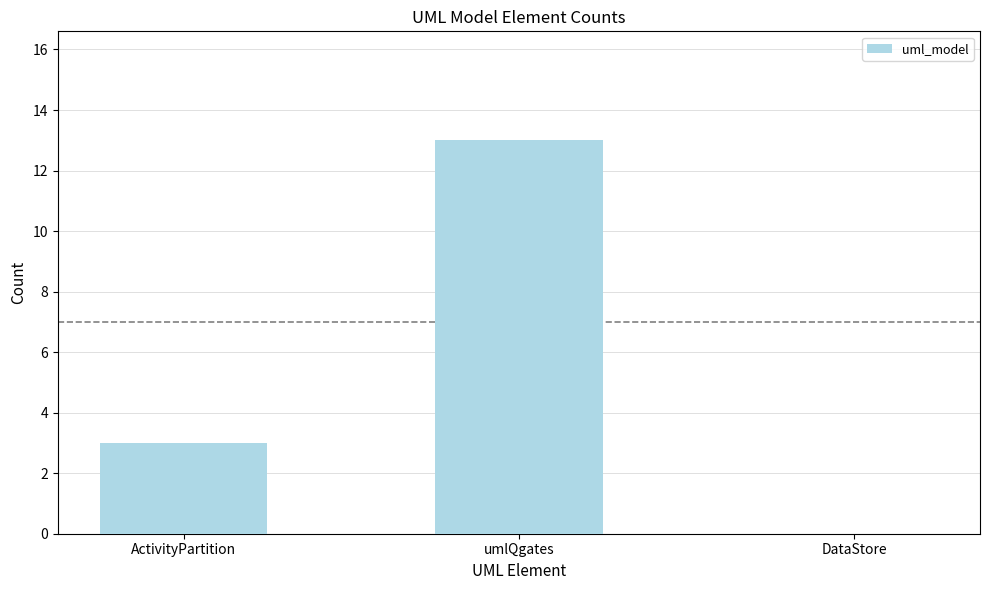

What is the sum of the values at DataStore and umlQgates?

13